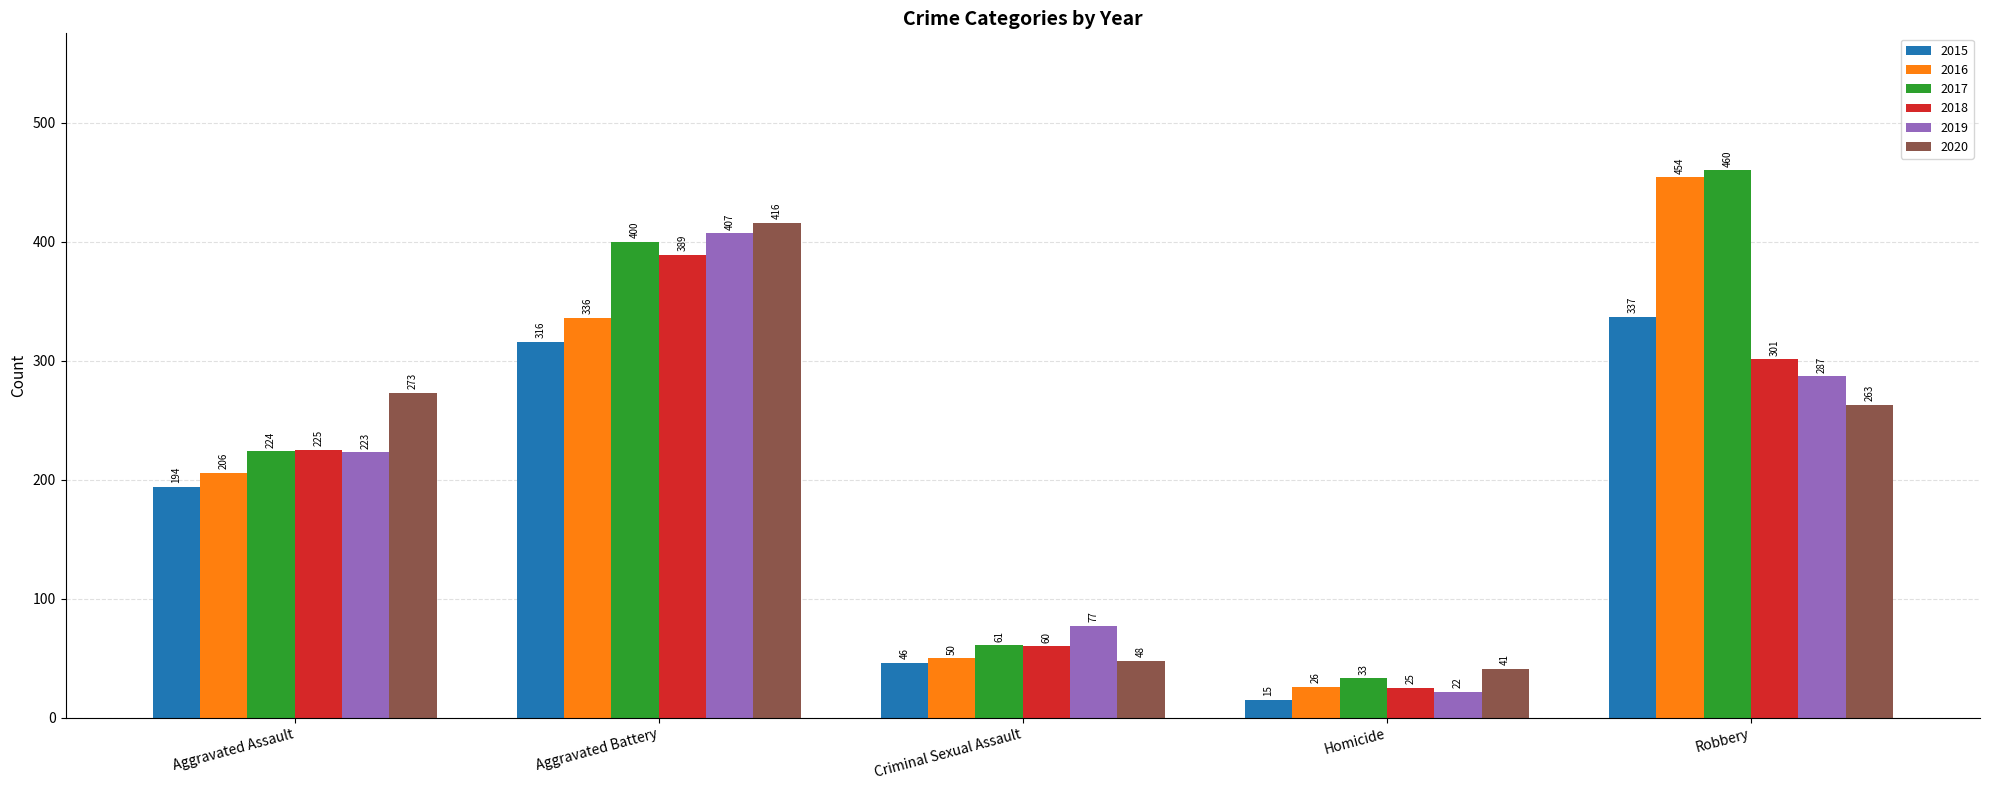

What is the value of the 2019 bar at the 3rd from the left?

77